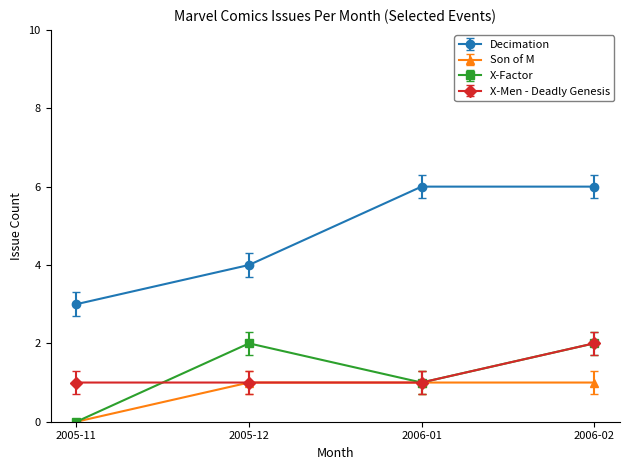

Does the chart have visible grid lines?

No